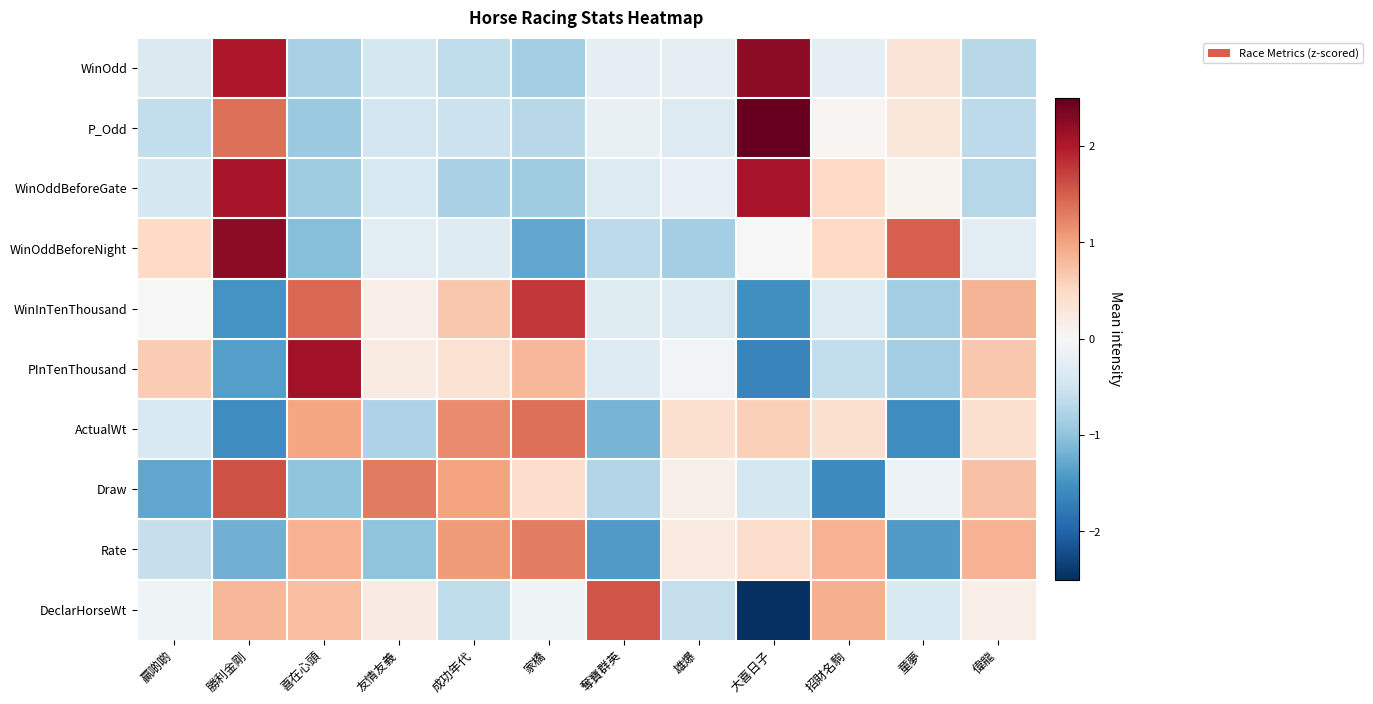

Which has a higher value, 勝利金剛 or 偉龍?

勝利金剛